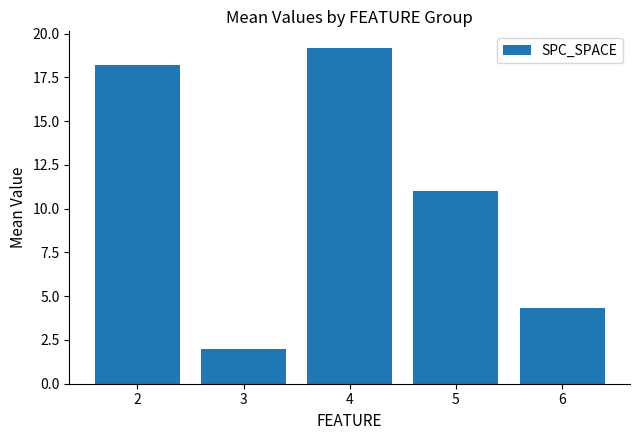

Where does the data first go above 11?

2